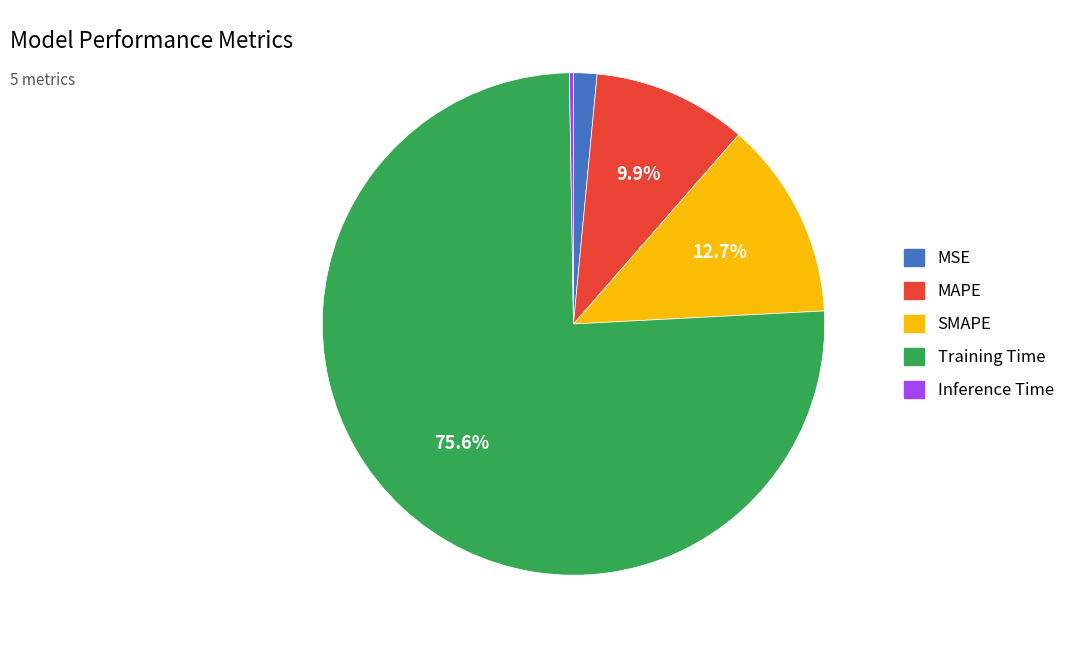

True or false: SMAPE accounts for 13% of the total.

True